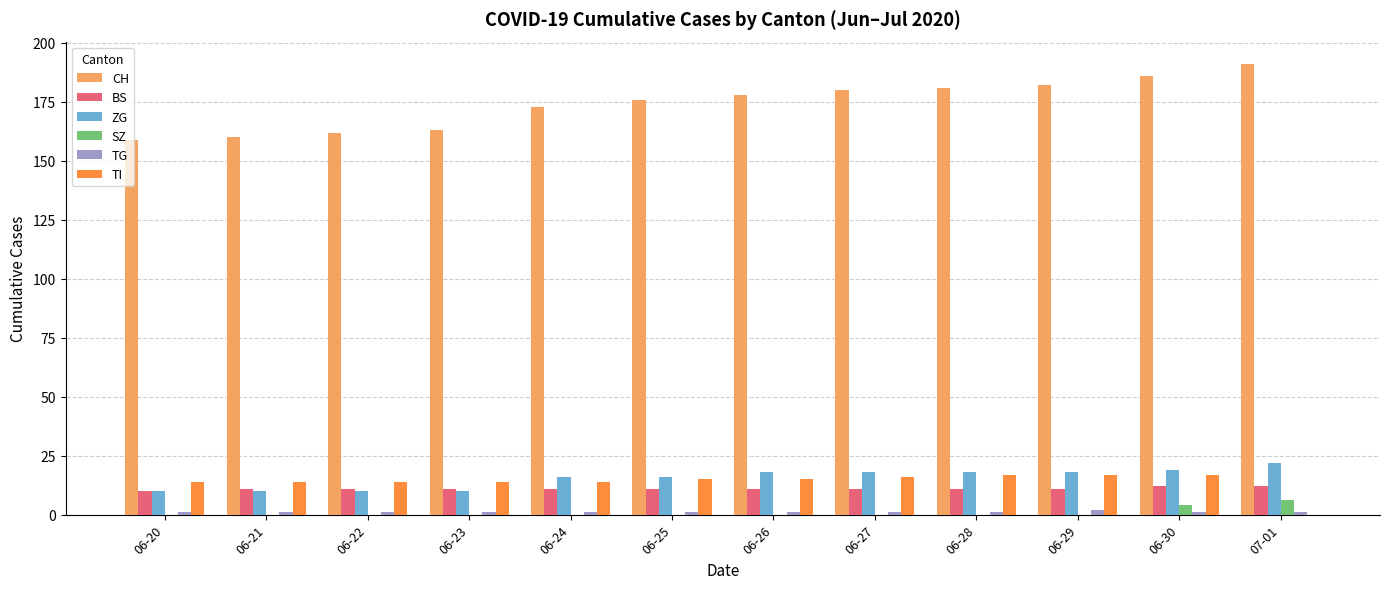

Is it true that CH equals 159 at 06-20?

True